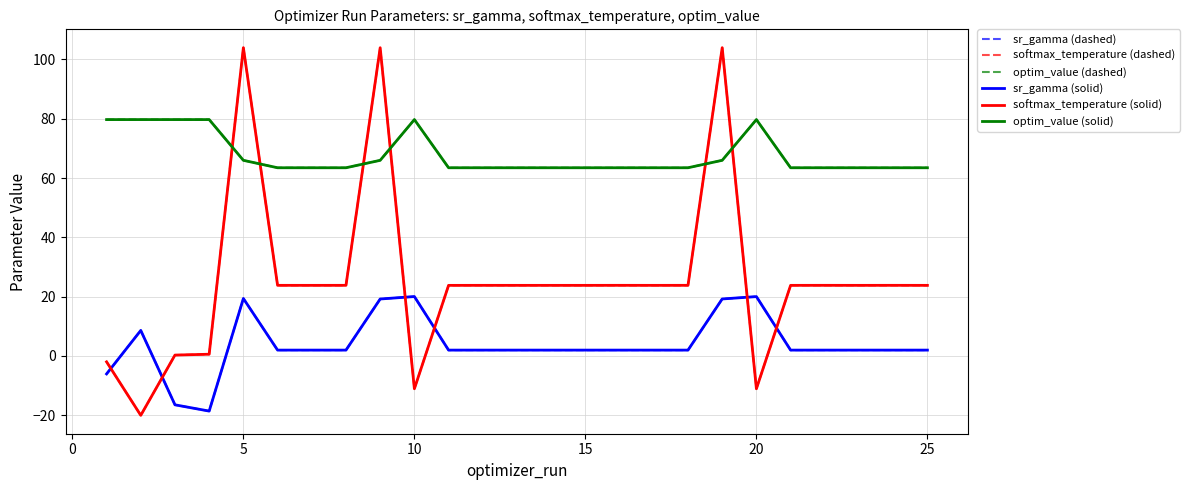

Does the chart have visible grid lines?

Yes